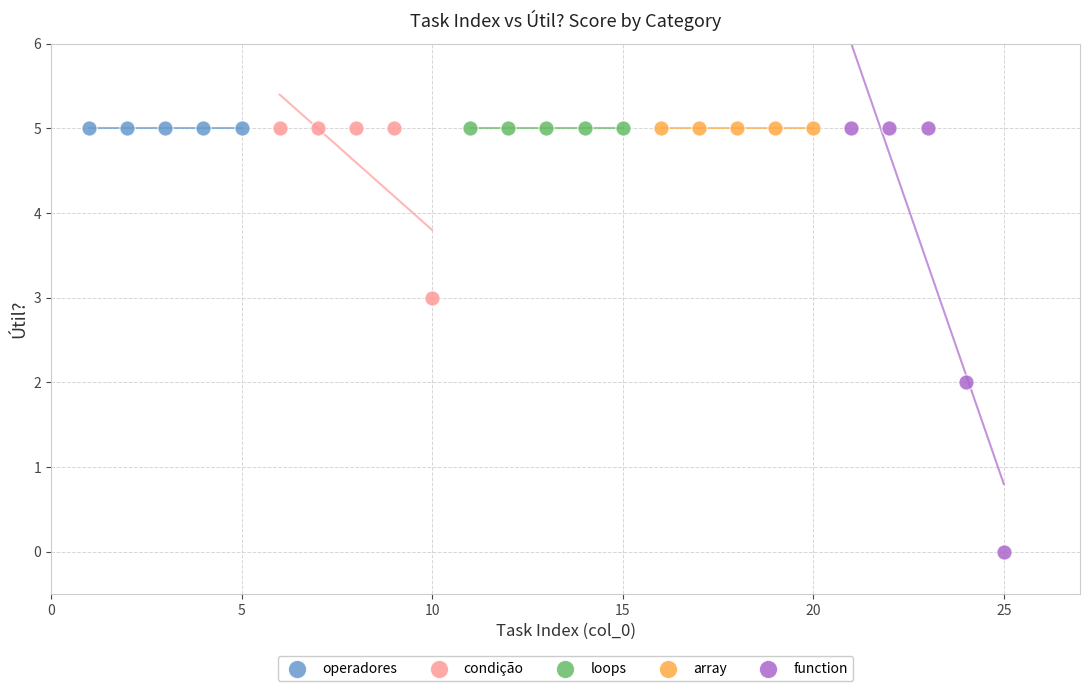

Which series contains the lowest Y value?

function